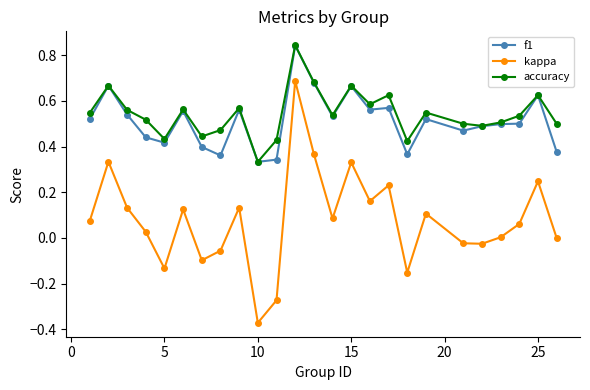

What is the sum of all kappa values?

2.0